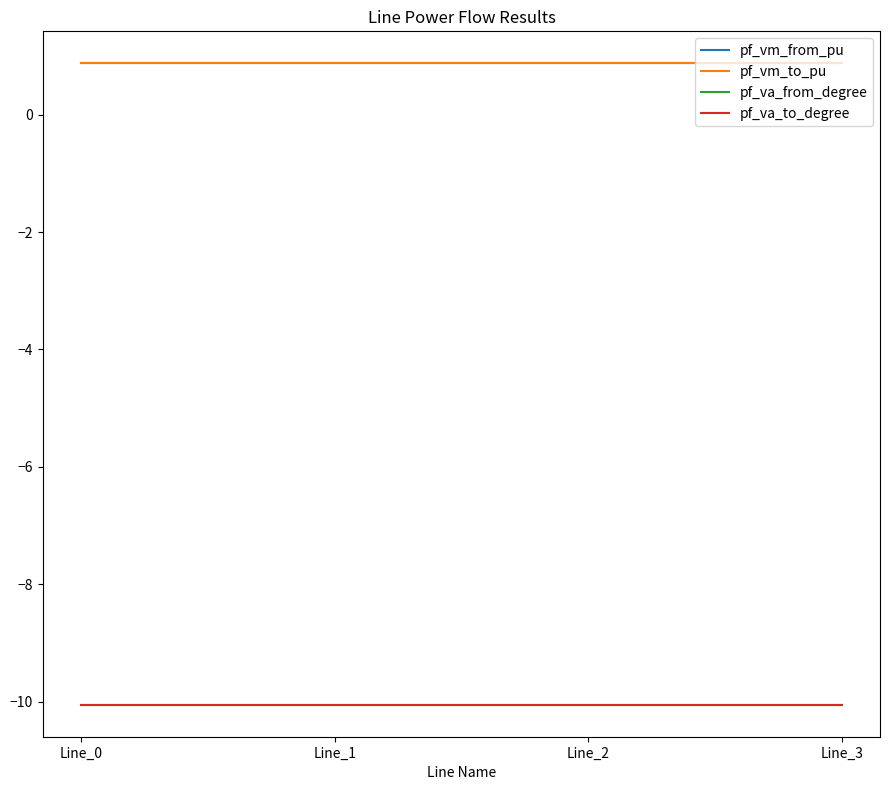

What is the value of the pf_vm_from_pu point at the 2nd from the left?

0.9